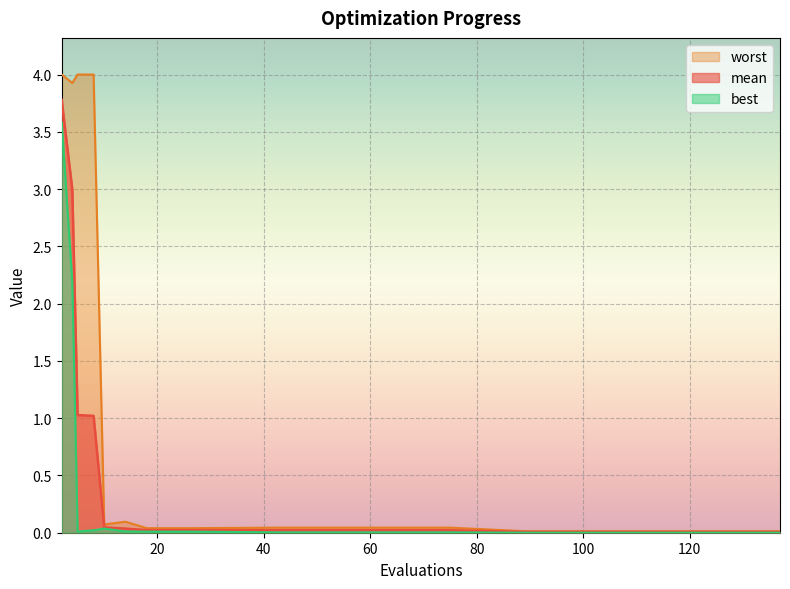

What are all the series names shown in the legend?

mean, best, worst